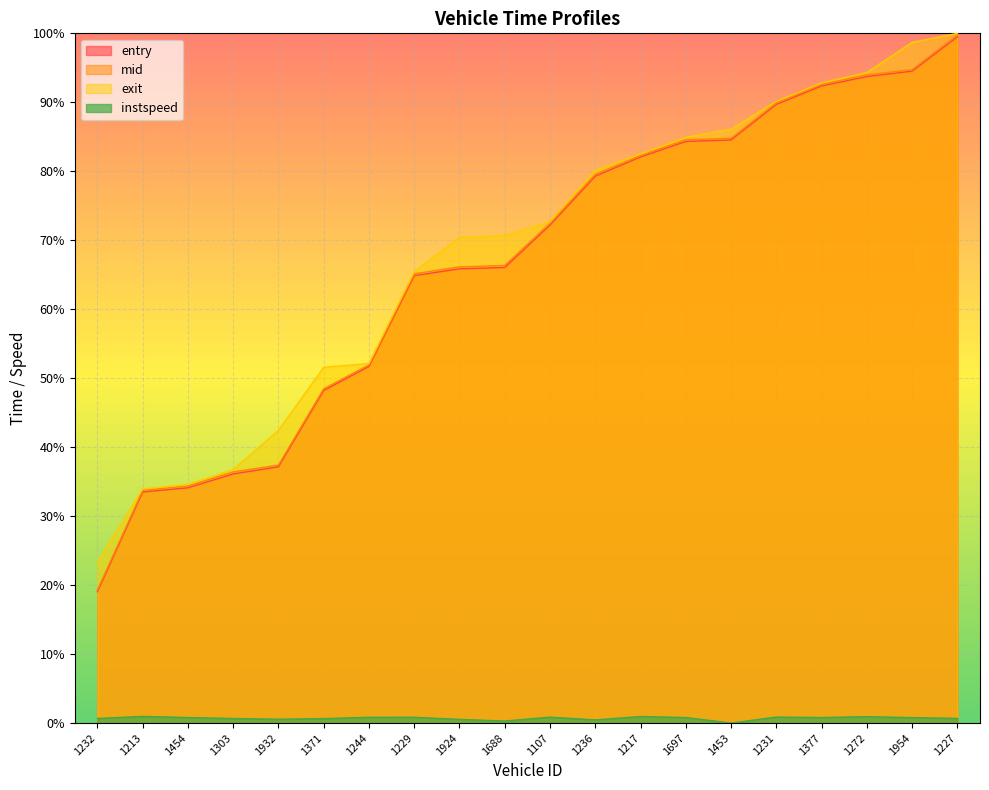

Is it true that mid equals 89.9 at 1231?

True